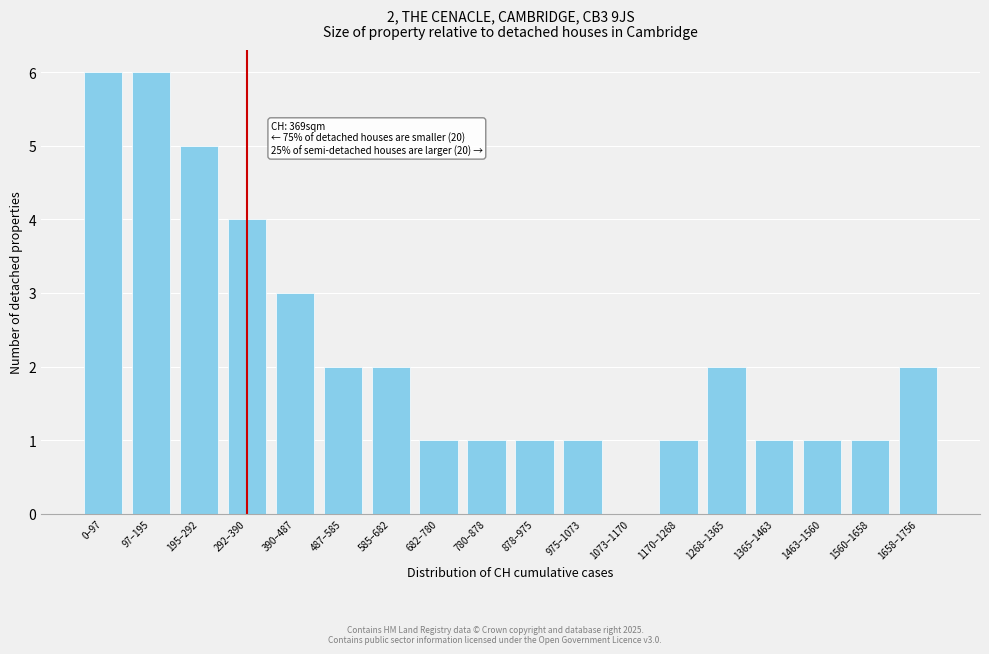

Reading left to right, transcribe all the data shown in this chart.

0–97=6	97–195=6	195–292=5	292–390=4	390–487=3	487–585=2	585–682=2	682–780=1	780–878=1	878–975=1	975–1073=1	1073–1170=0	1170–1268=1	1268–1365=2	1365–1463=1	1463–1560=1	1560–1658=1	1658–1756=2